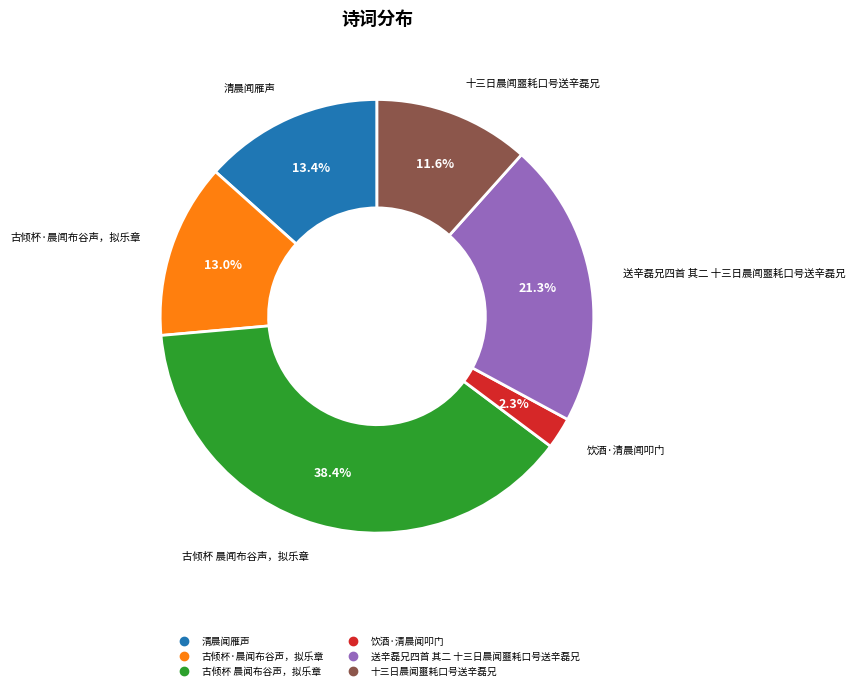

Does 饮酒·清晨闻叩门 represent more than half of the total?

No